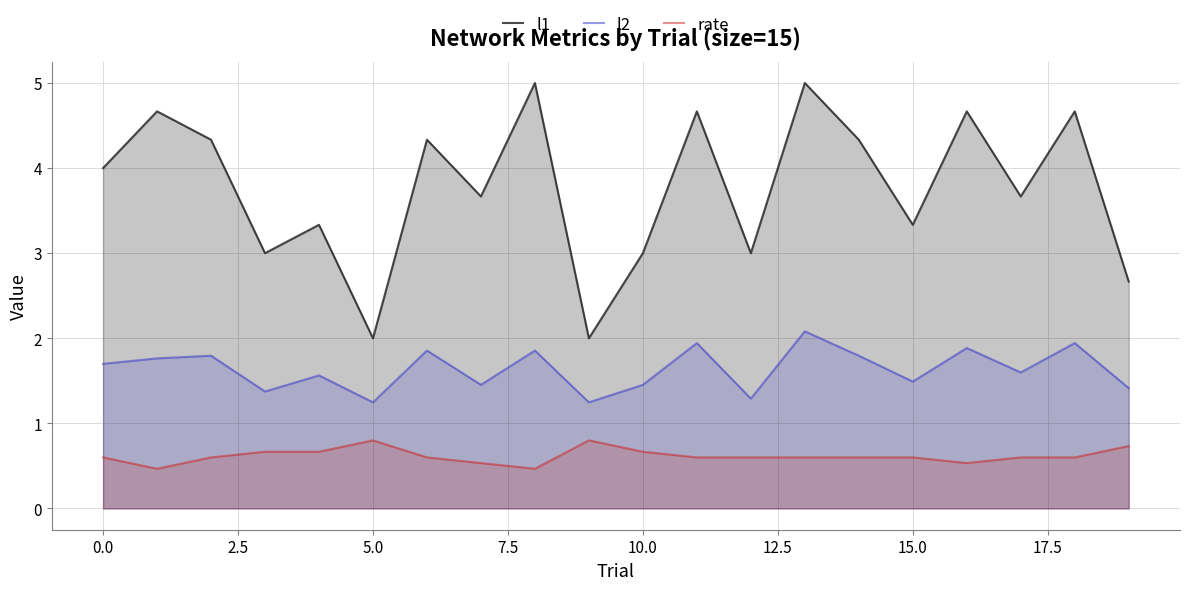

Which series has the largest total across all categories?

l1